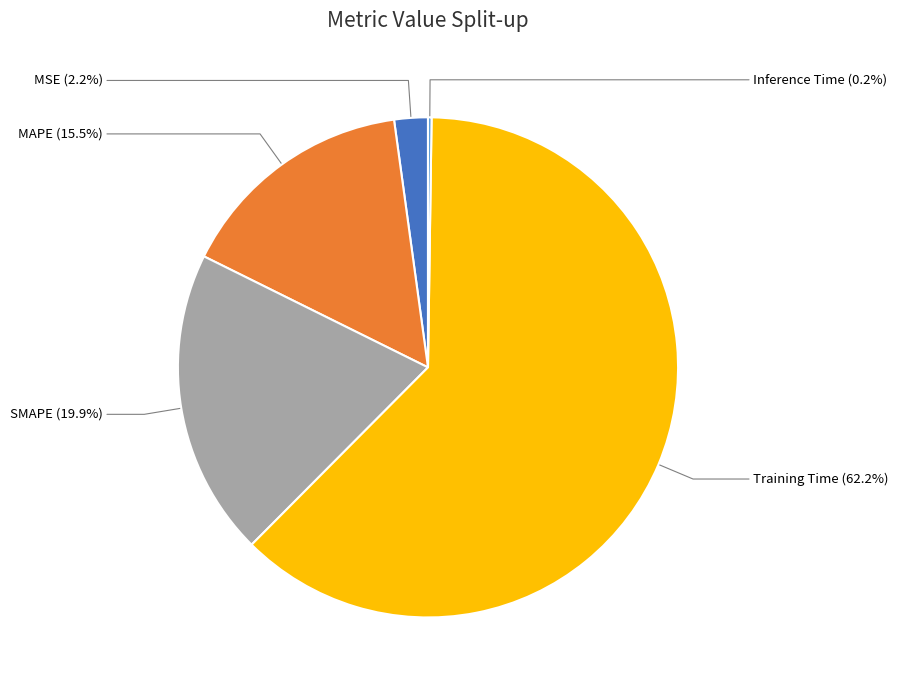

Does Training Time represent more than half of the total?

Yes